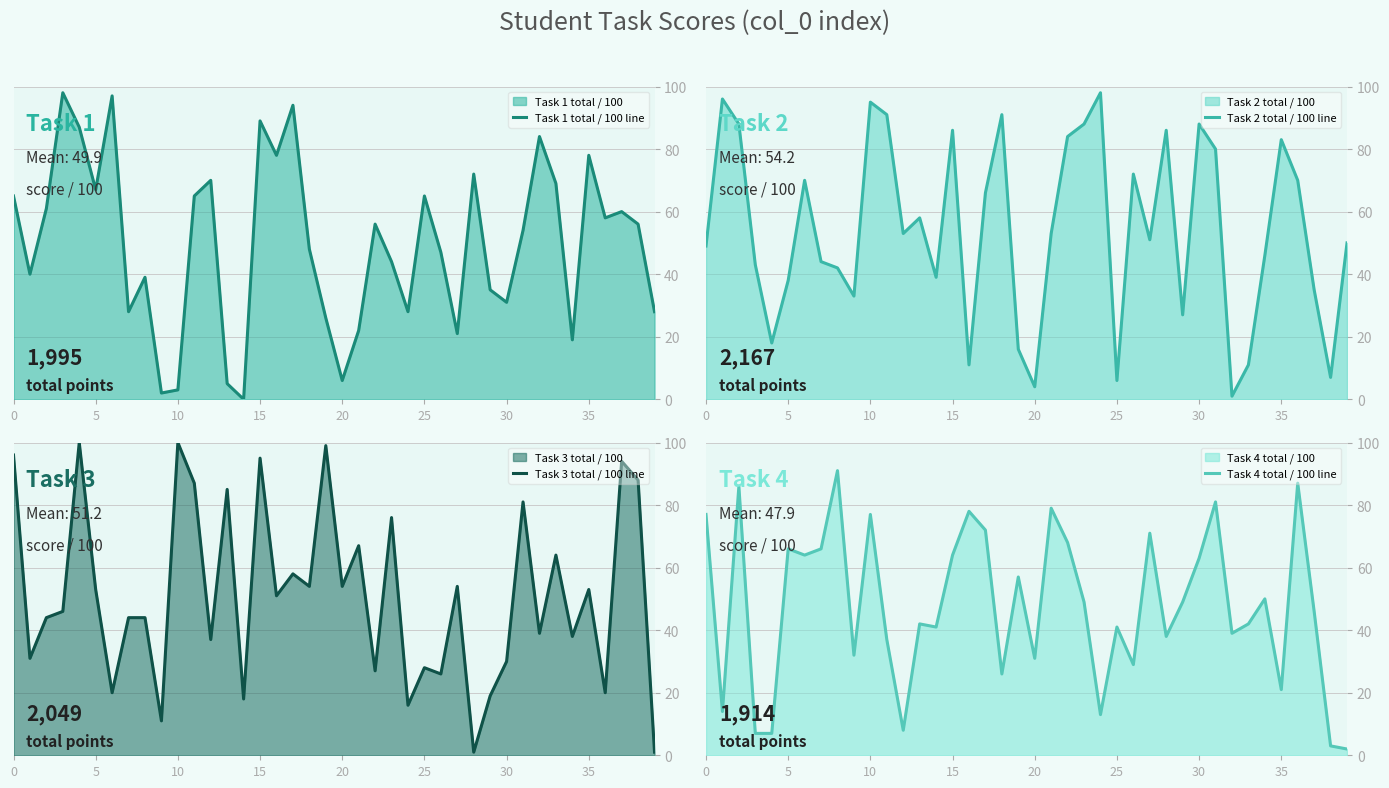

Where is Task 1 total / 100 line nearest to the value 49?

18